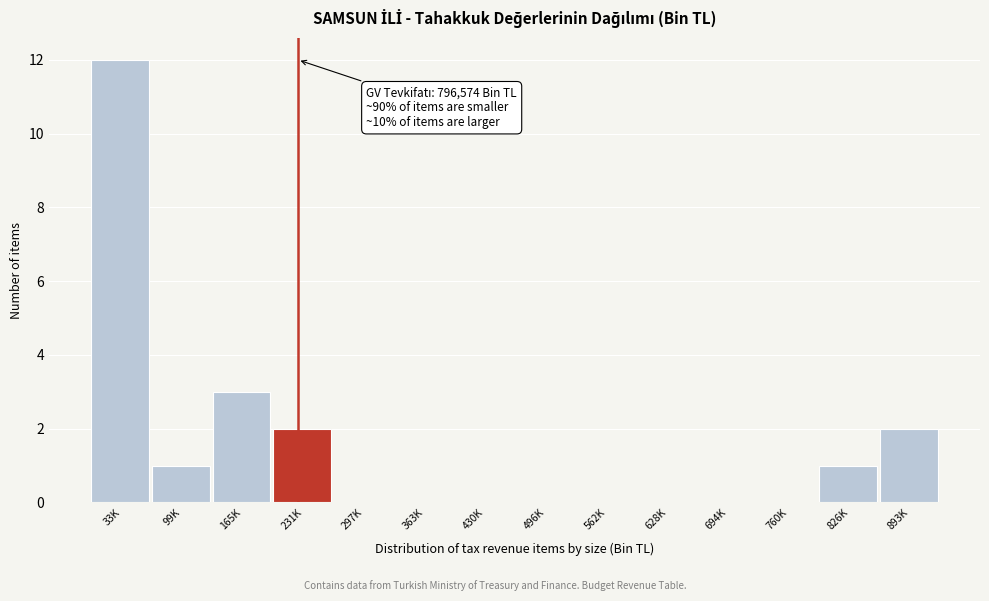

Reading right to left, transcribe all the data shown in this chart.

893K=2	826K=1	760K=0	694K=0	628K=0	562K=0	496K=0	430K=0	363K=0	297K=0	231K=2	165K=3	99K=1	33K=12